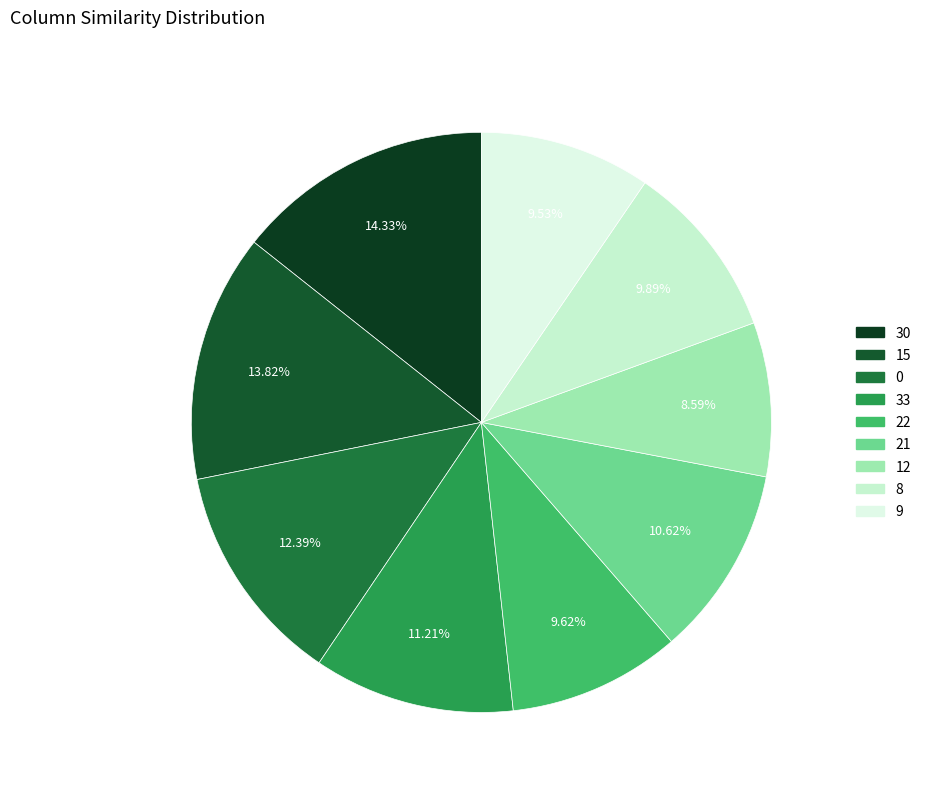

Which category has the biggest portion of the pie?

30